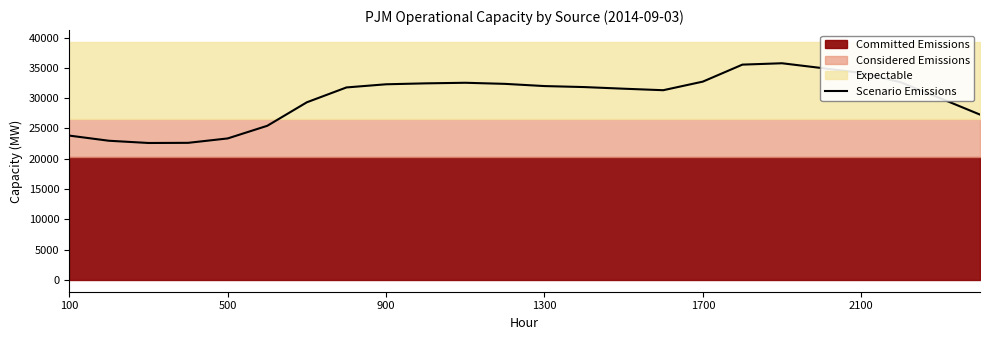

What is the minimum value shown in the chart?

22590